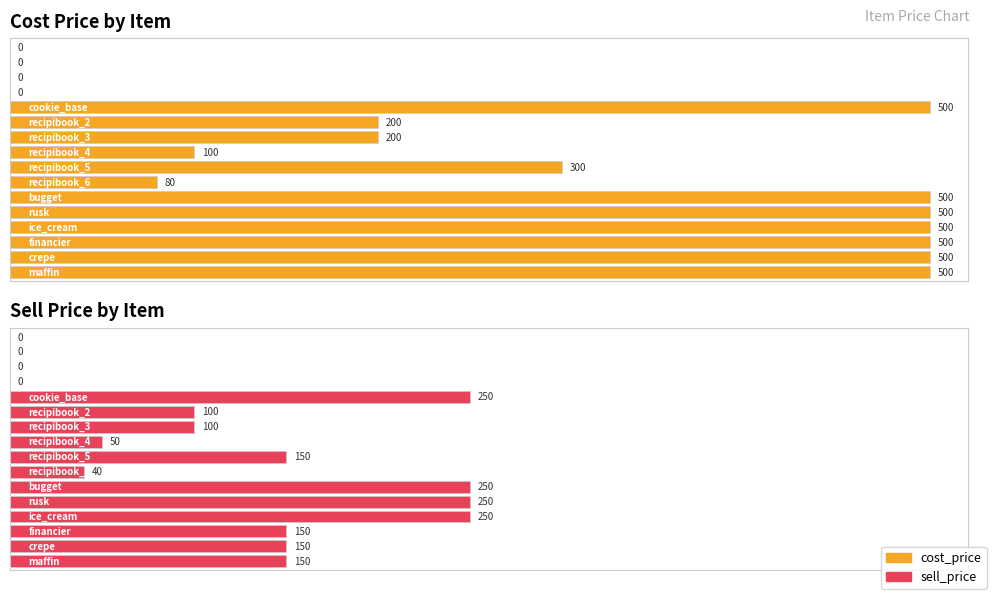

What is the label of the 6th bar from the left?

recipibook_2